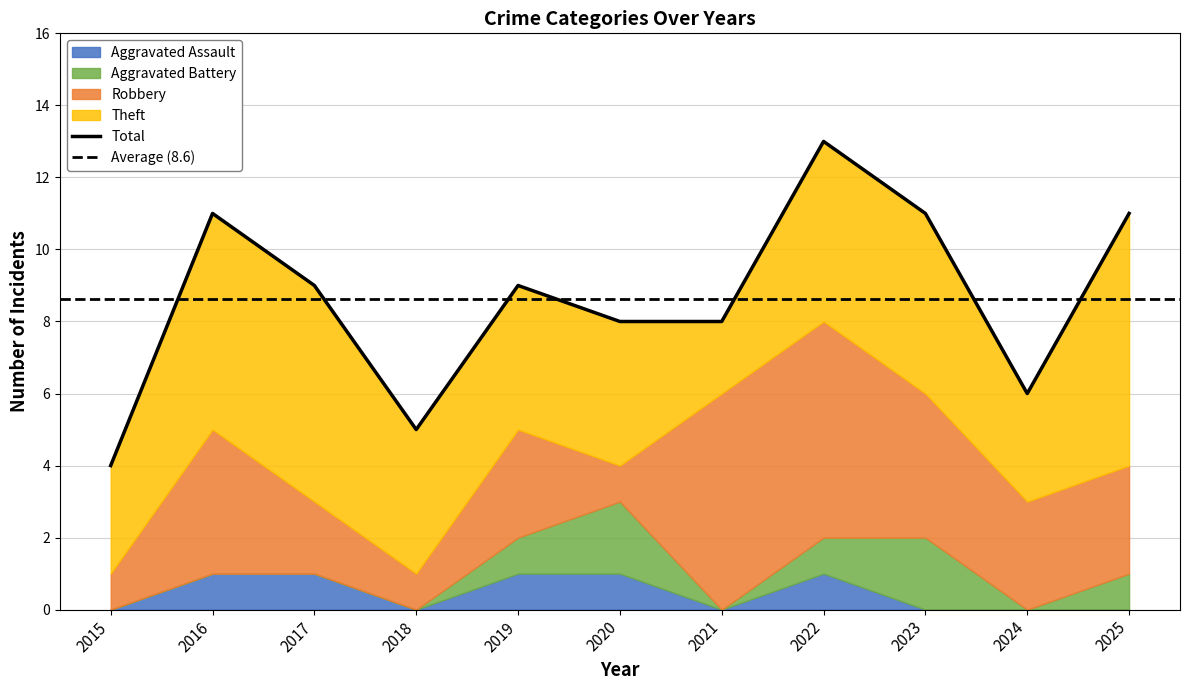

At which label is Theft closest to 4?

2018